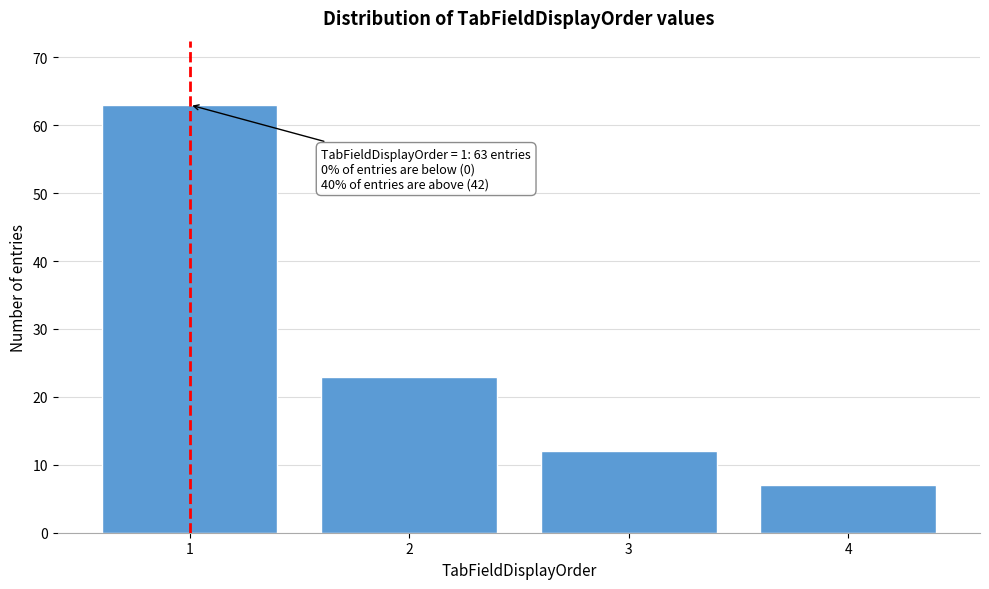

Reading right to left, list all the values displayed in this chart.

7	12	23	63